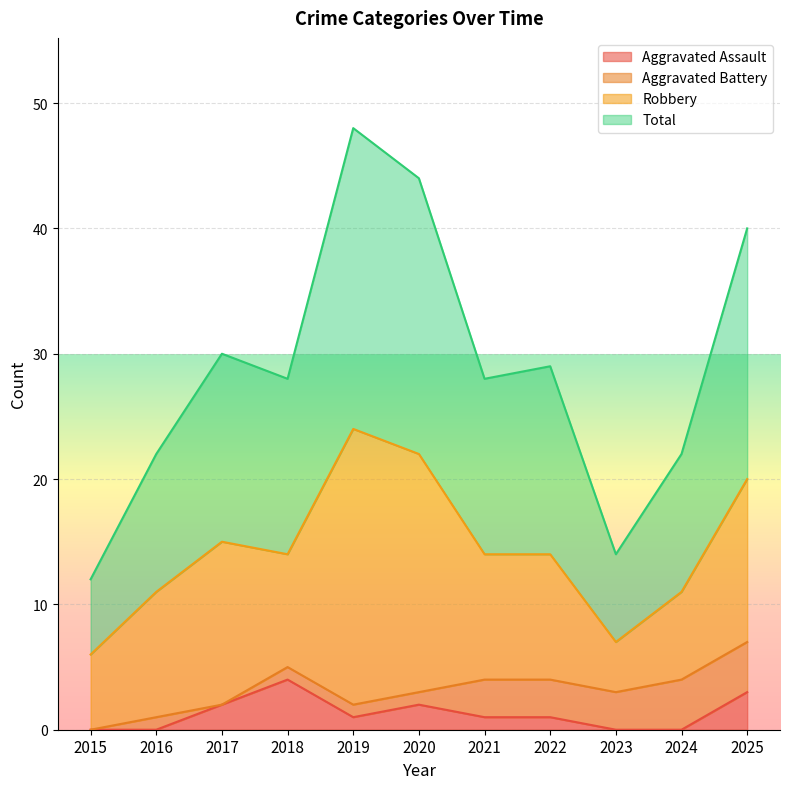

How many Aggravated Assault values are between 0 and 2?

9